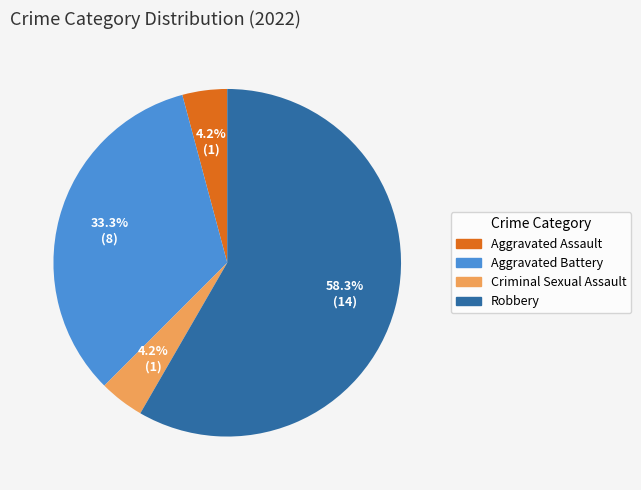

Which slice is the largest?

Robbery